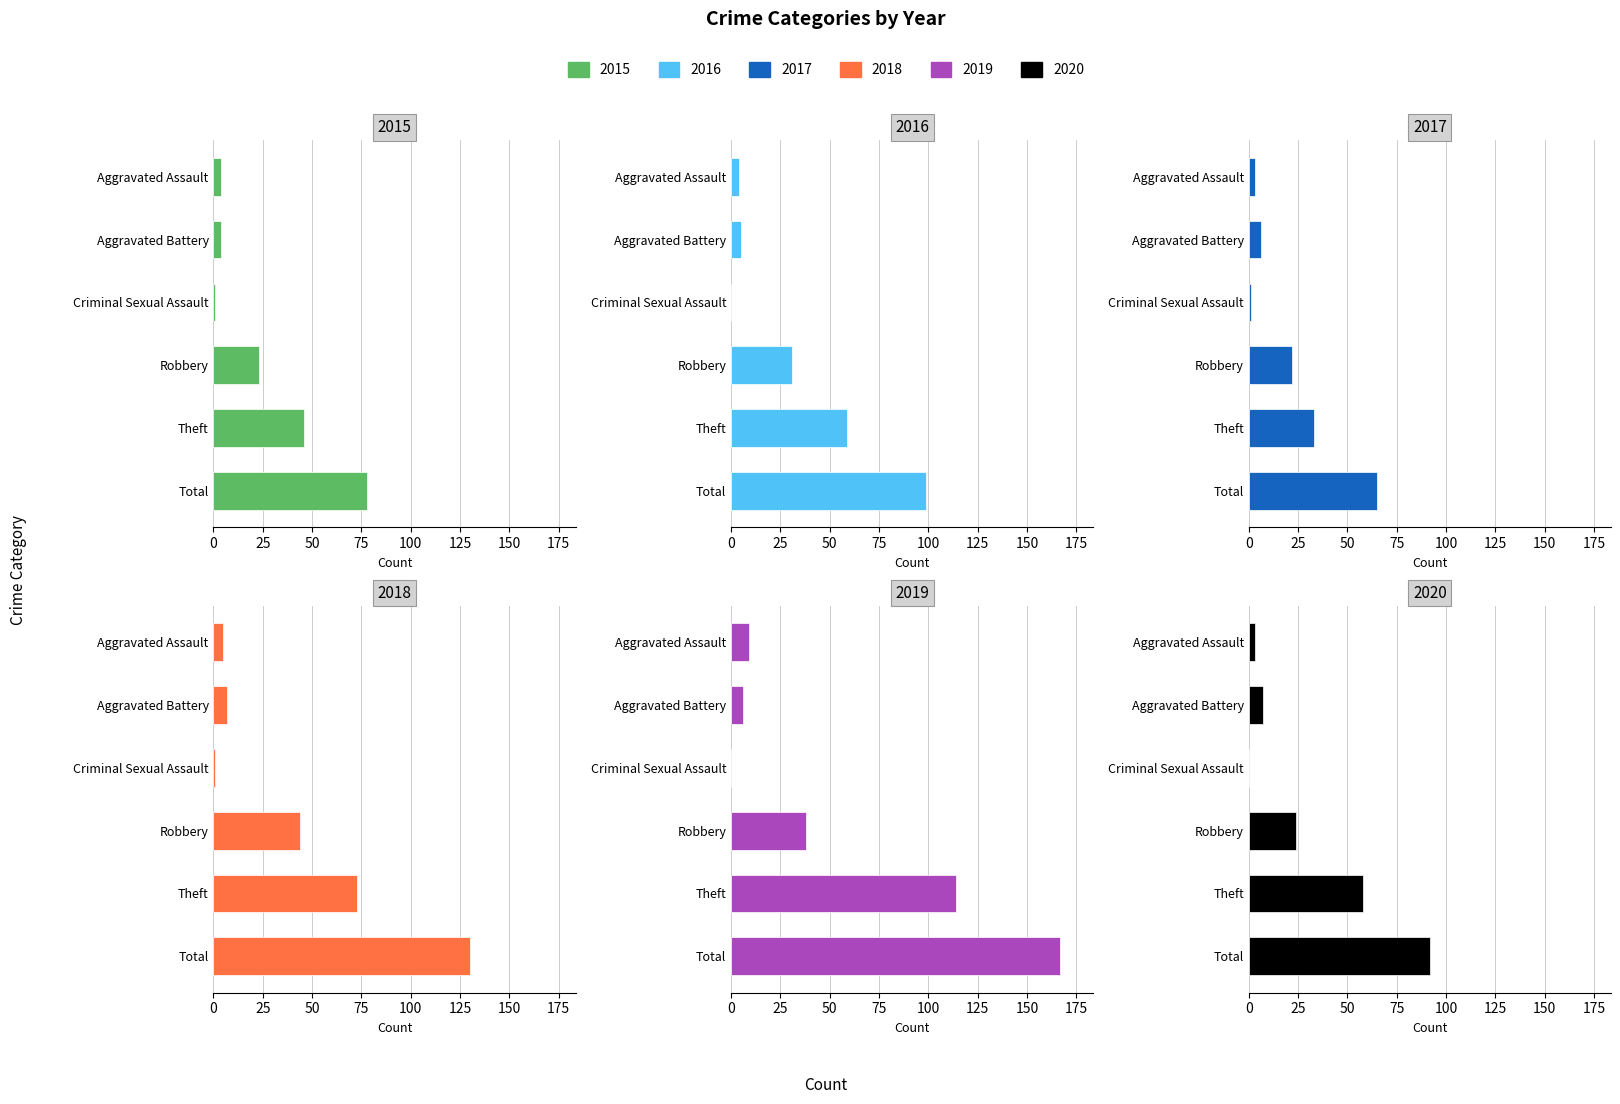

What is the label of the 6th bar from the right?

Aggravated Assault